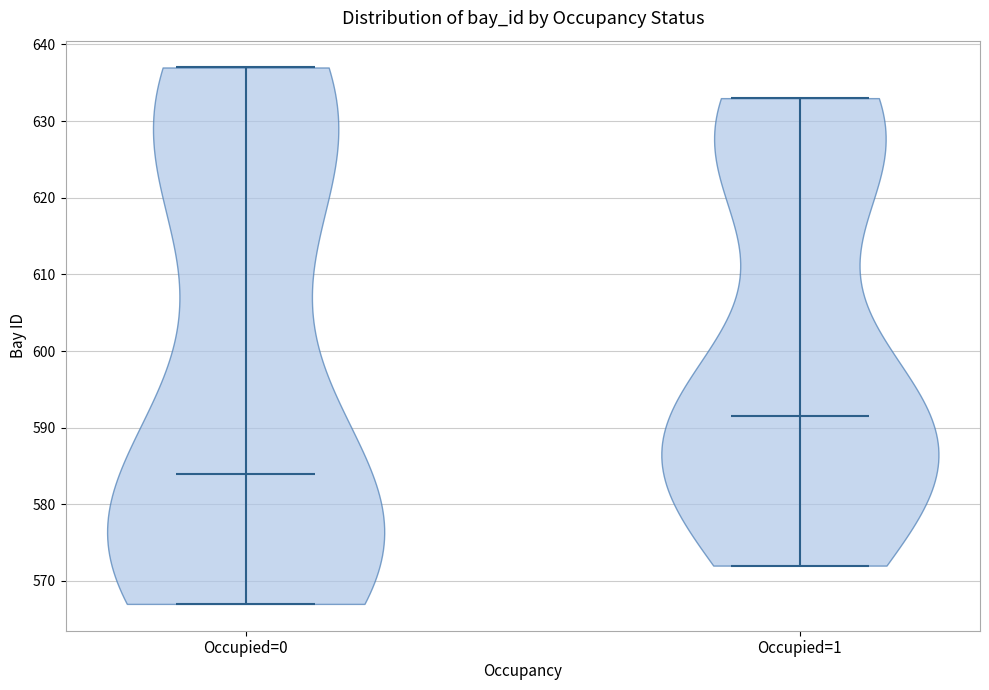

Reading left to right, read every violin against the y-axis: where its median line is, and the lowest and highest points it reaches. The values are not printed on the chart, so give them approximately, as read against the axis.

Occupied=0: median line 584, lowest point 567, highest point 637
Occupied=1: median line 592, lowest point 572, highest point 633